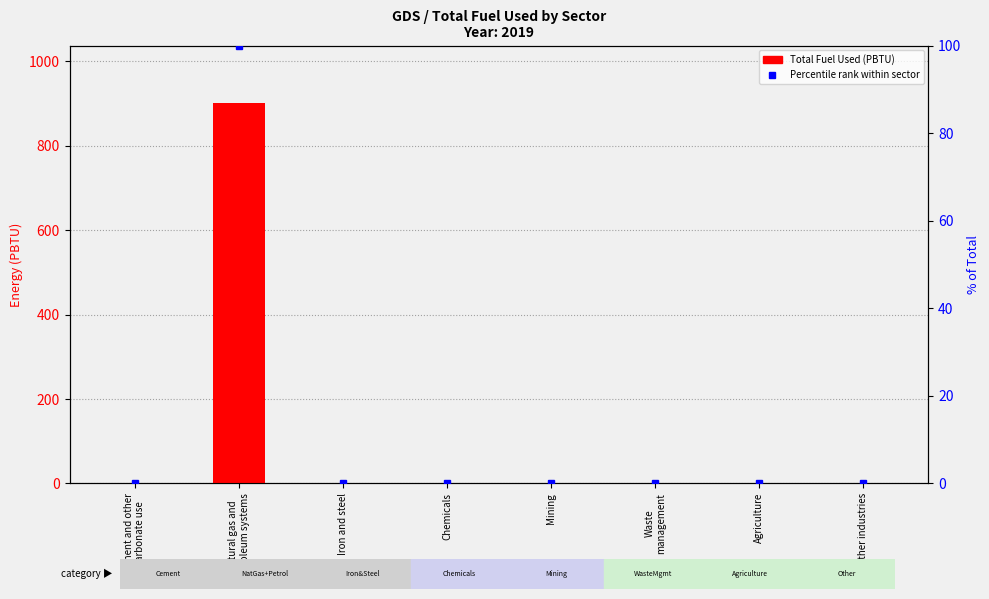

List the labels in order of value, largest first.

Natural gas and
petroleum systems, Cement and other
carbonate use, Iron and steel, Chemicals, Mining, Waste
management, Agriculture, Other industries